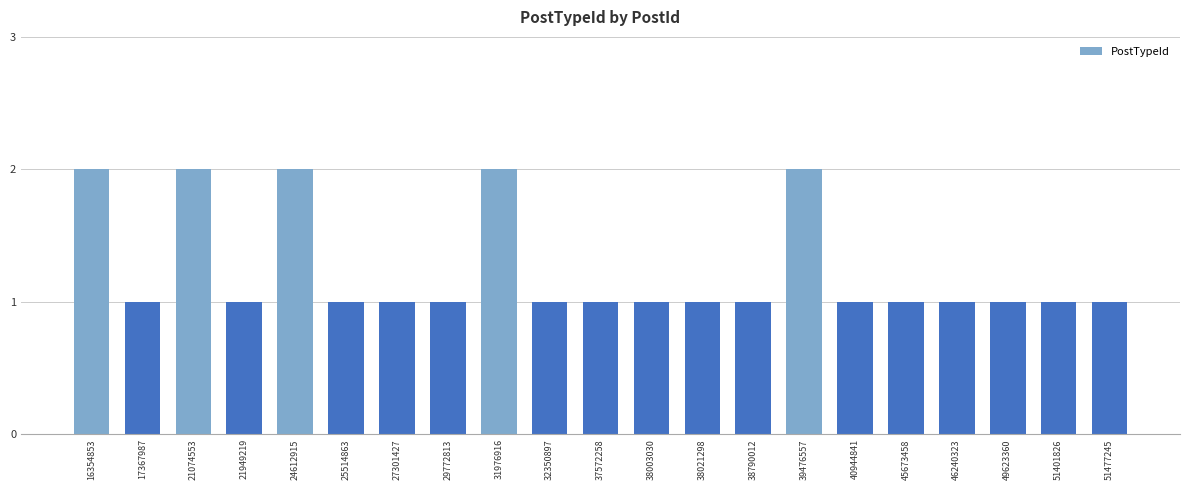

Reading right to left, what are all the values shown in this chart?

1	1	1	1	1	1	2	1	1	1	1	1	2	1	1	1	2	1	2	1	2